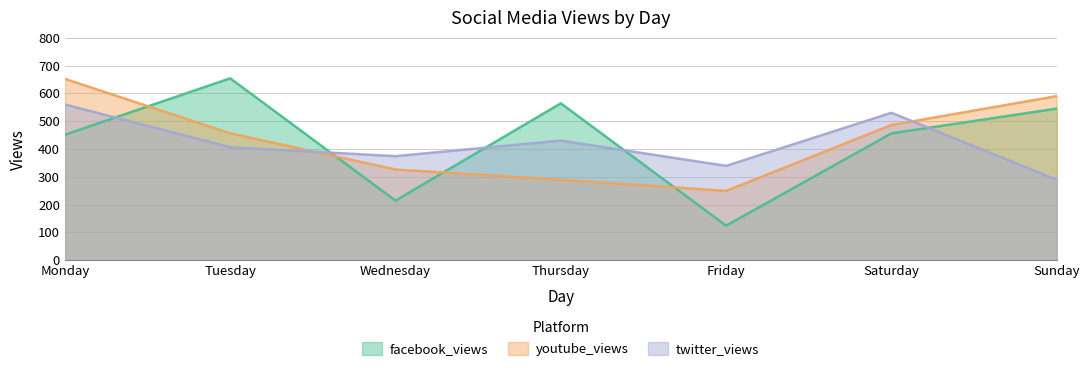

What are all the series names shown in the legend?

facebook_views, youtube_views, twitter_views